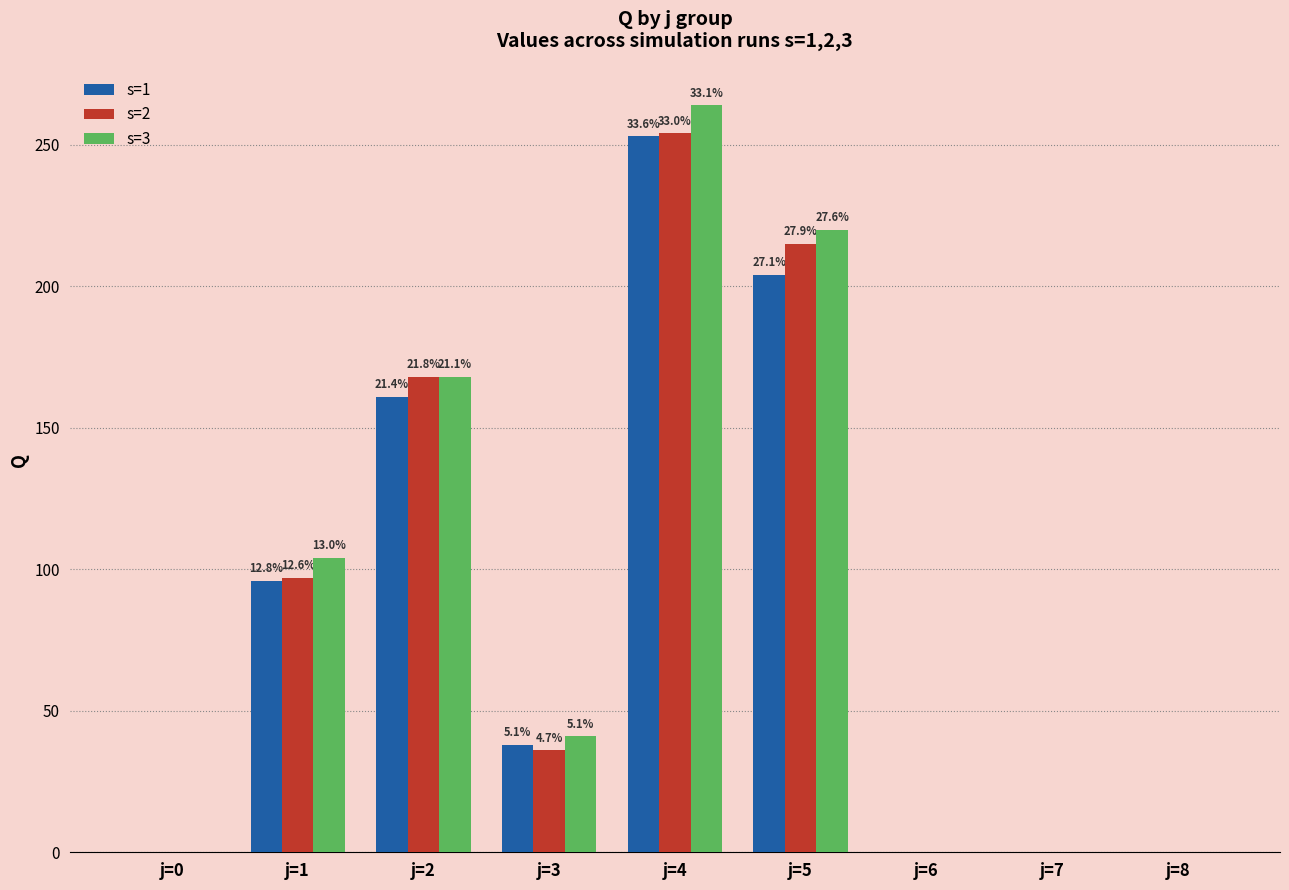

What are all the series names shown in the legend?

s=1, s=2, s=3